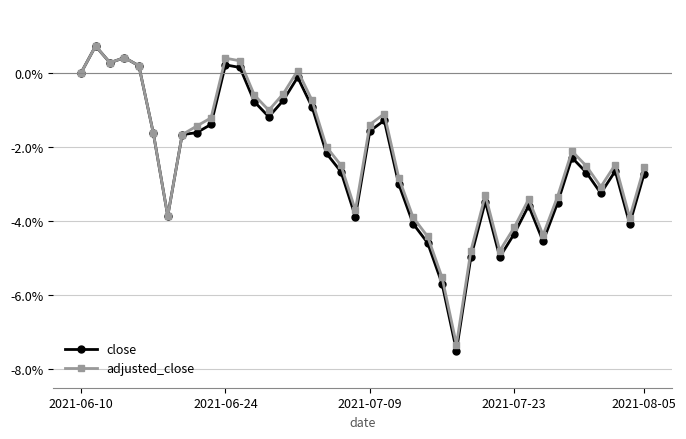

What are all the series names shown in the legend?

close, adjusted_close